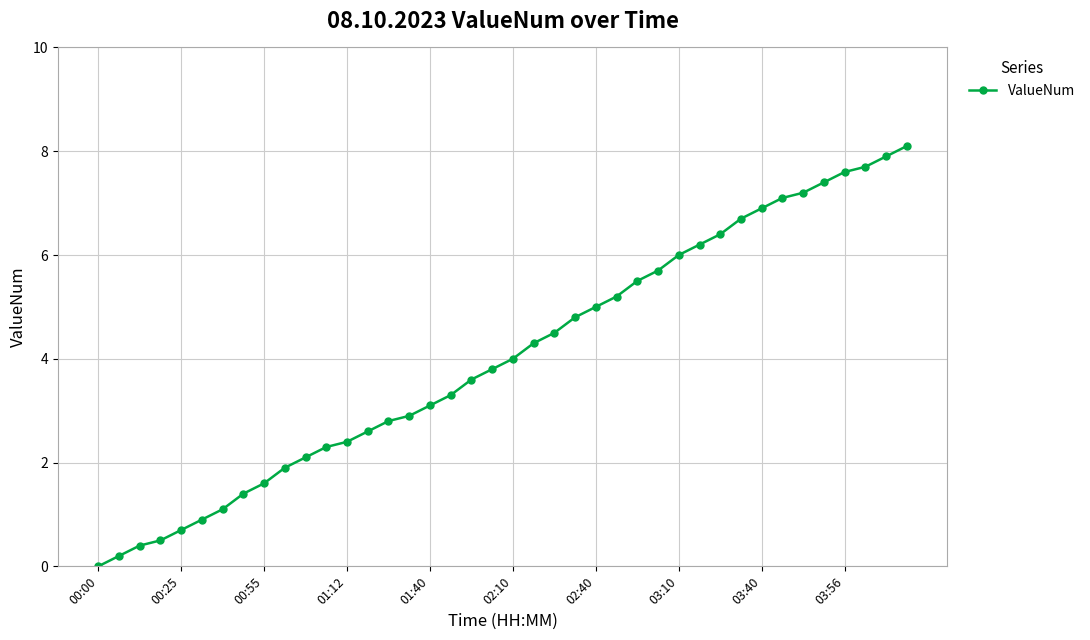

What is the maximum value shown in the chart?

8.1